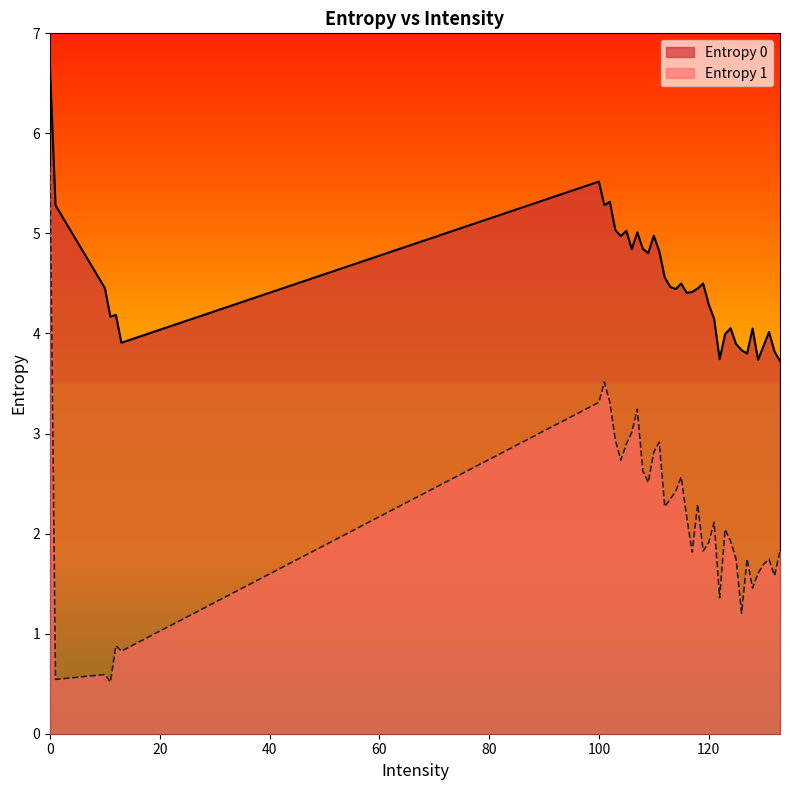

Rank the series at 132 from highest to lowest value.

Entropy 0, Entropy 1